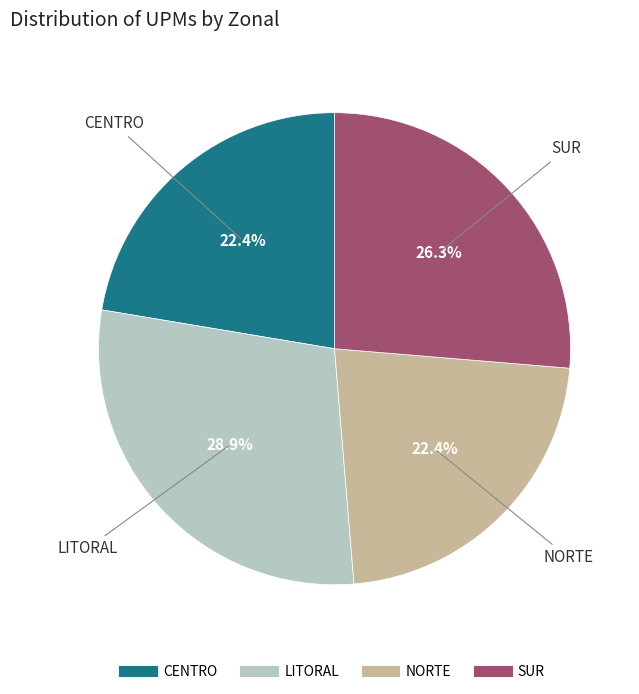

Is it true that SUR is 26% of the pie?

True